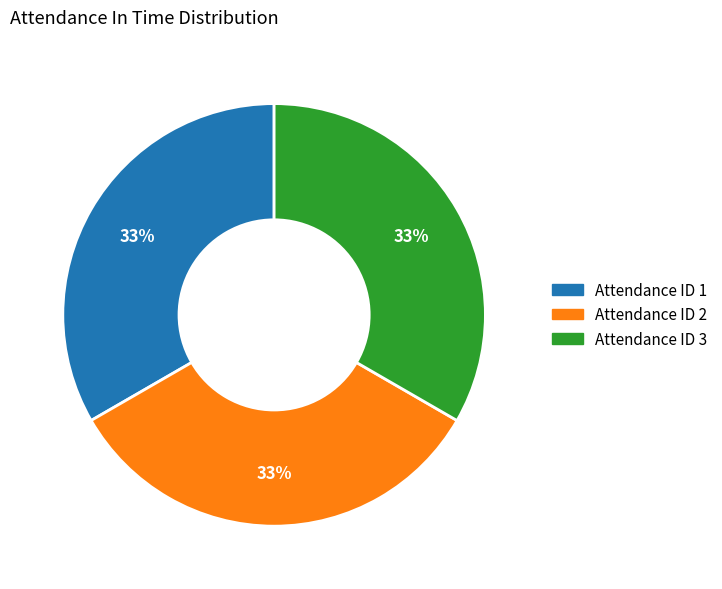

Is the sum of Attendance ID 2 and Attendance ID 3 greater than half?

Yes